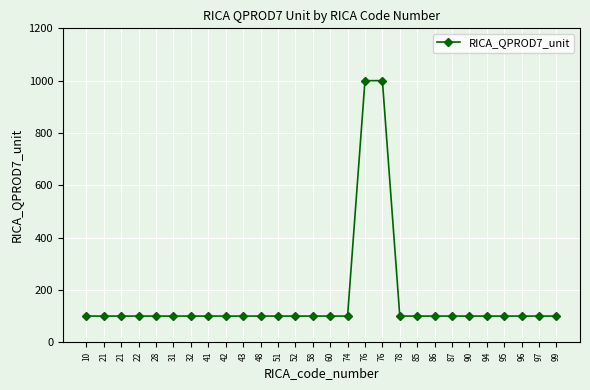

Count the number of values greater than 100.

2